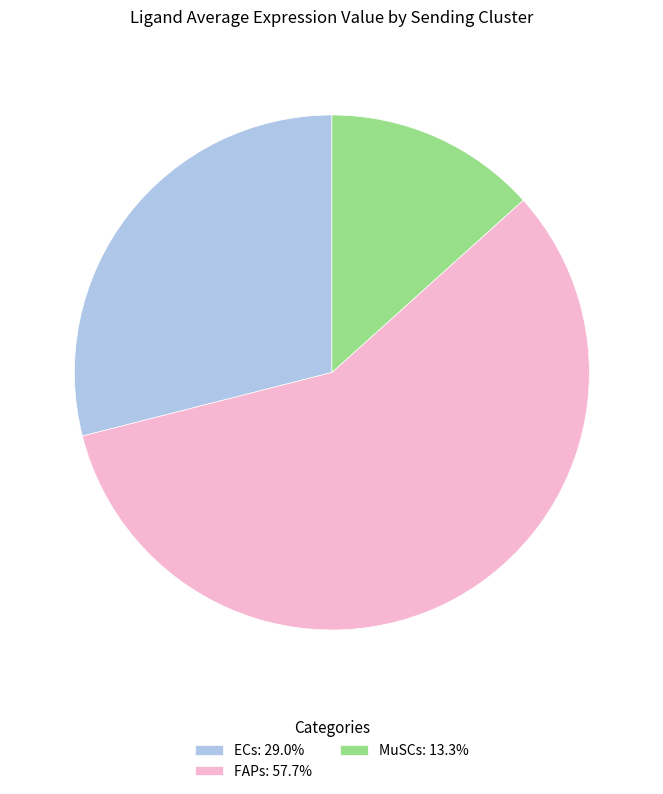

Combined, do ECs: 29.0% and MuSCs: 13.3% account for over 50%?

No